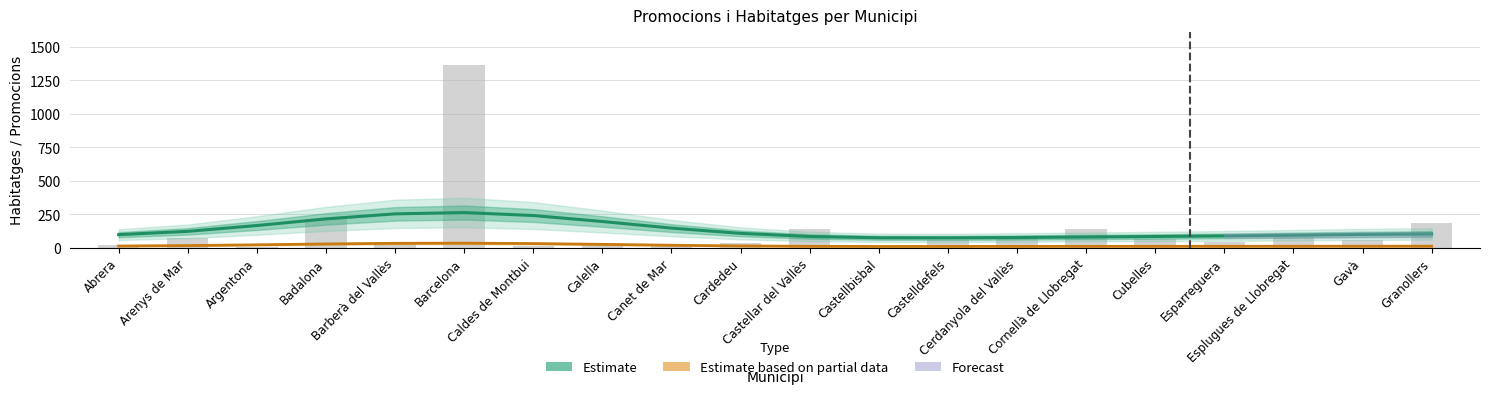

At Cerdanyola del Vallès, list the series in order from largest to smallest.

Habitatges (bars), Estimate (Habitatges), Estimate (Promocions)